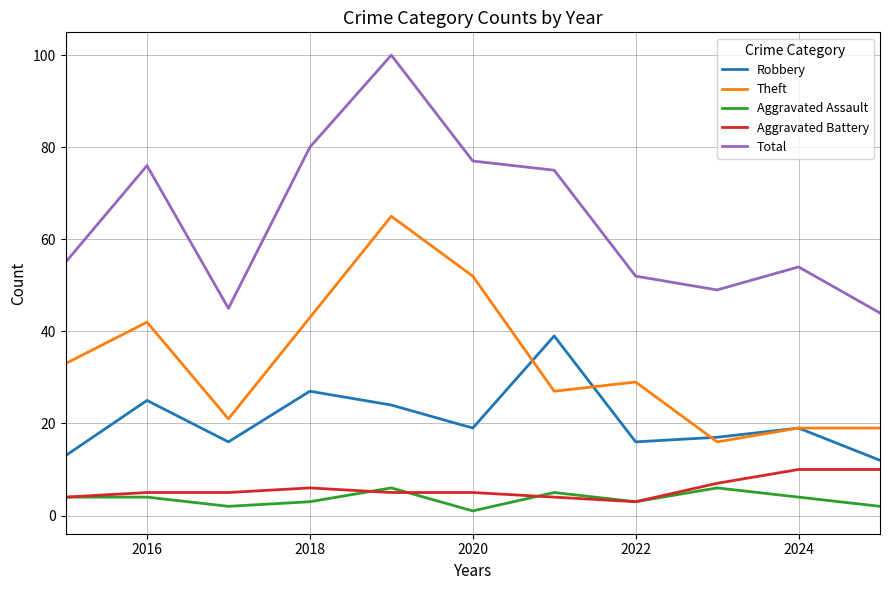

What is the maximum value shown in the chart?

100